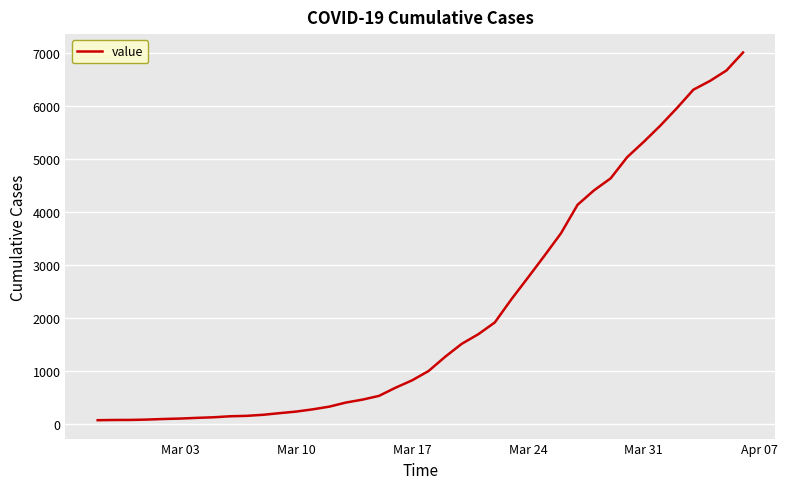

What is the difference between the maximum and minimum values?

6939